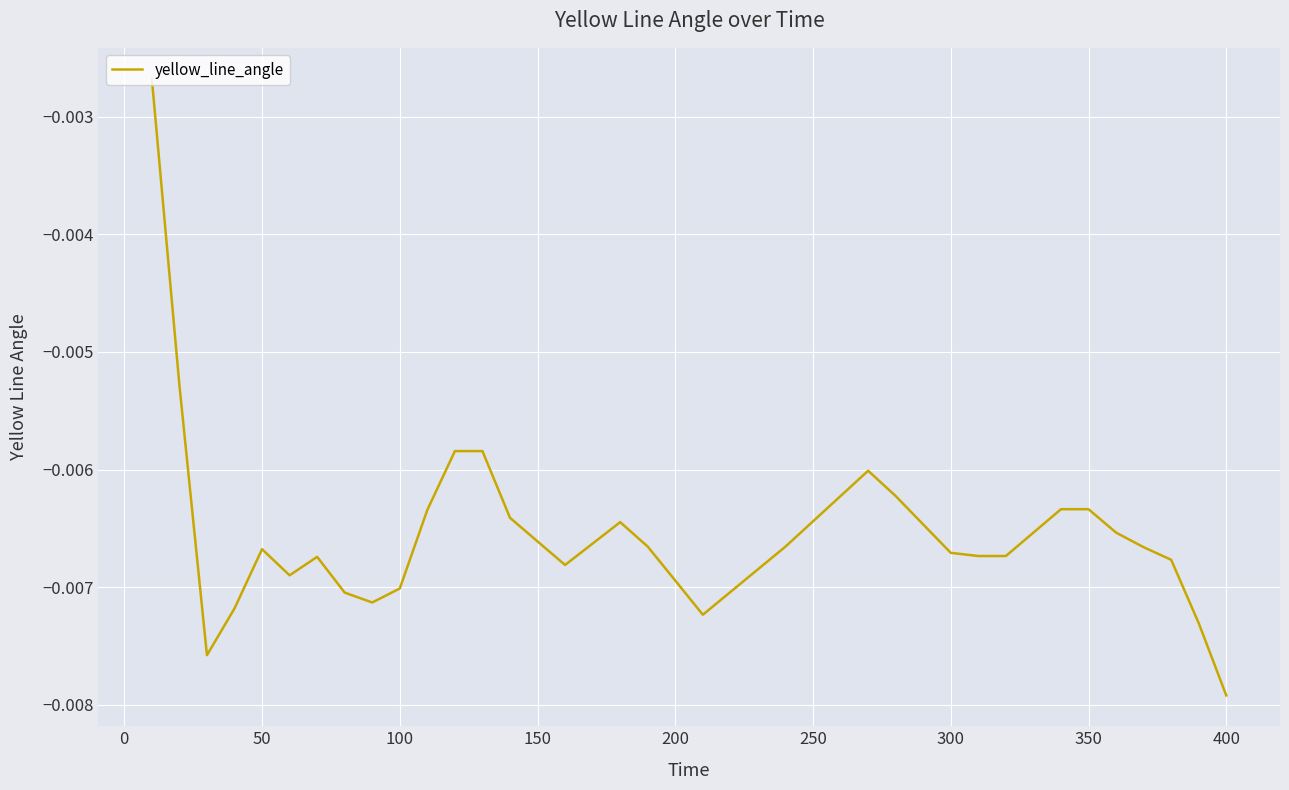

At which category does the chart reach its minimum across all series?

400